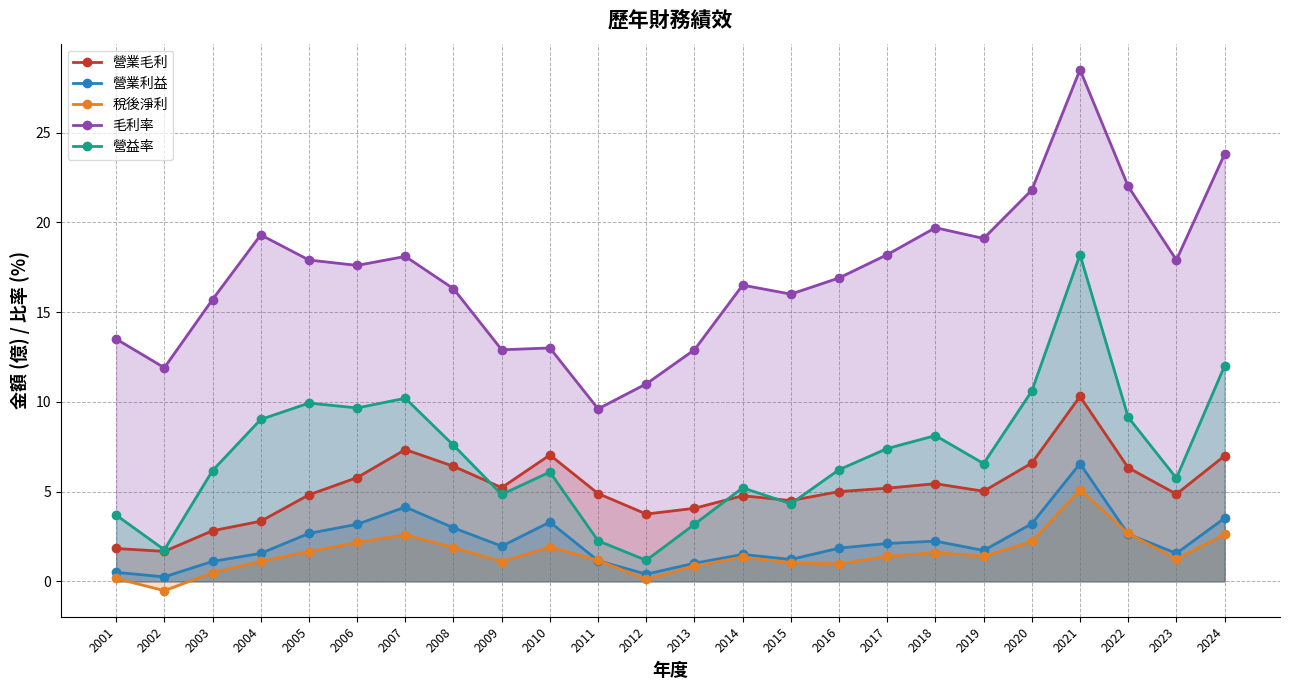

What is the difference between the 毛利率 values at 2021 and 2003?

12.8